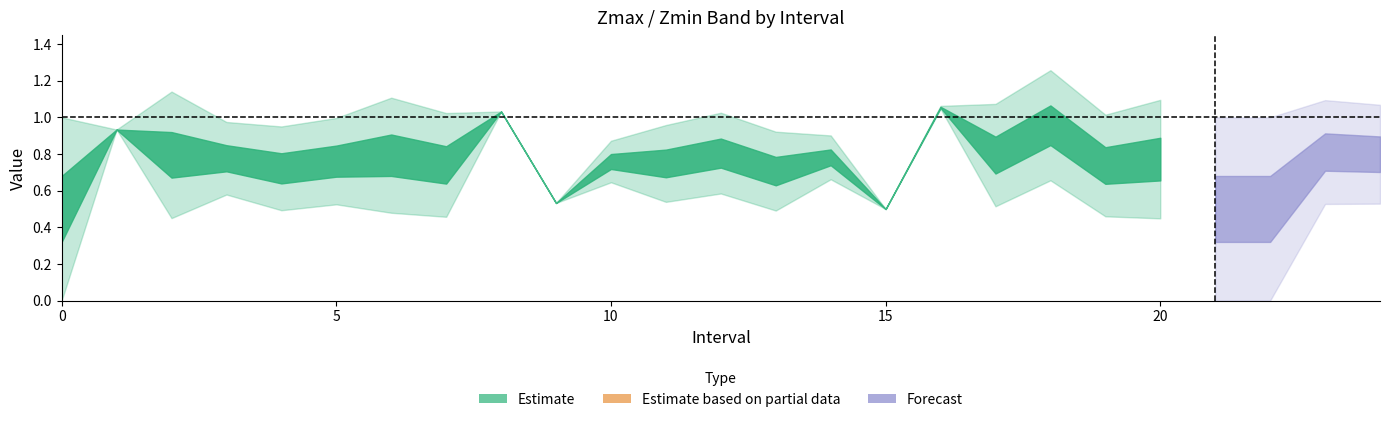

At how many categories does at least one series exceed 0?

25